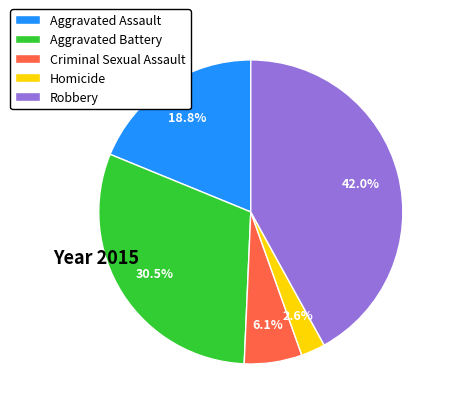

Is Aggravated Assault the majority of the pie?

No